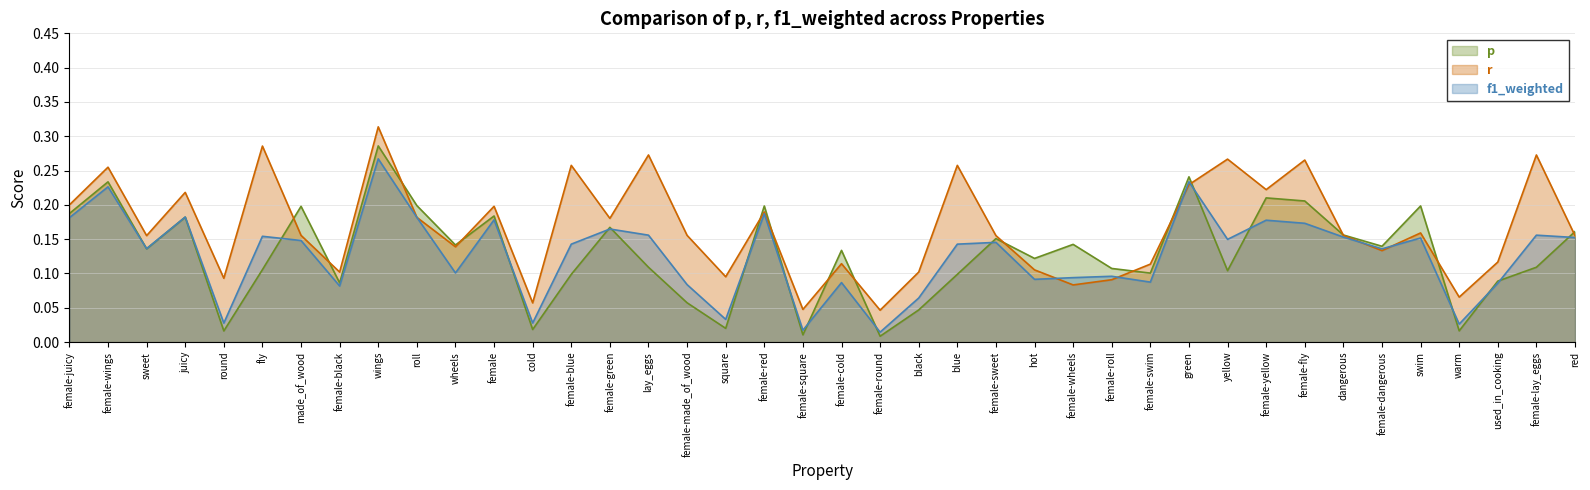

Which has a higher value, made_of_wood or lay_eggs?

made_of_wood